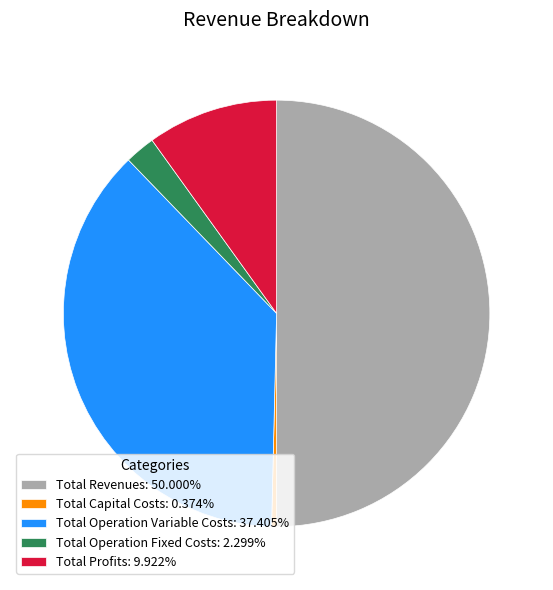

Does Total Capital Costs: 0.374% represent more than half of the total?

No